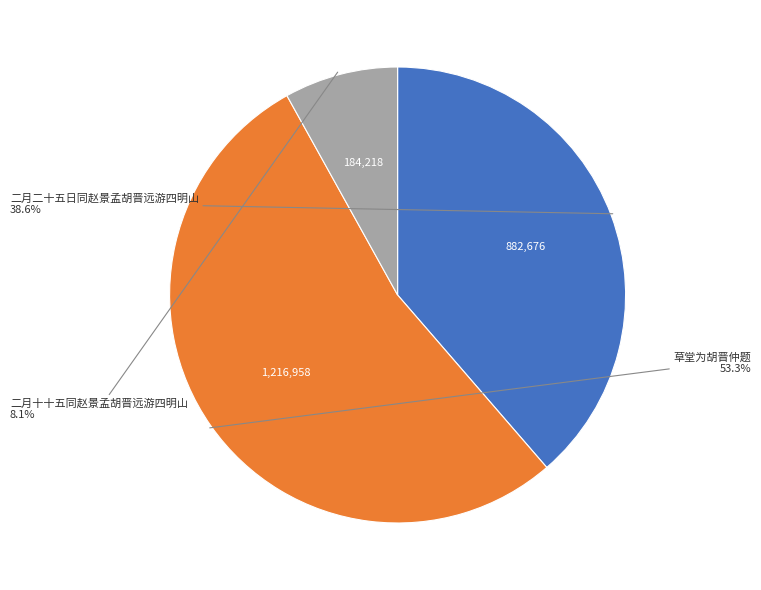

Is there any slice that represents more than half of the pie?

Yes